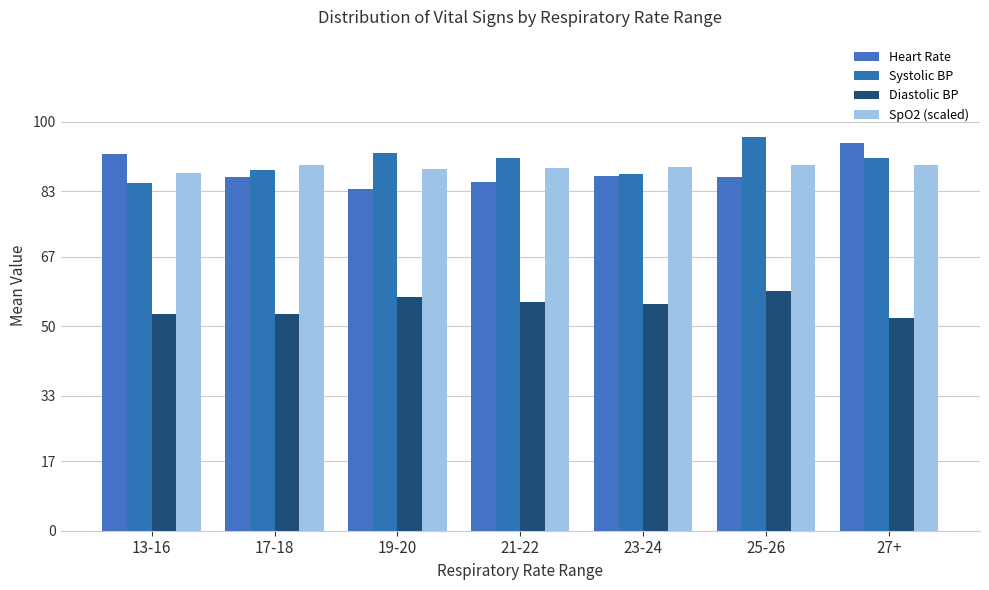

What is the difference between the highest and lowest values at 23-24?

33.5